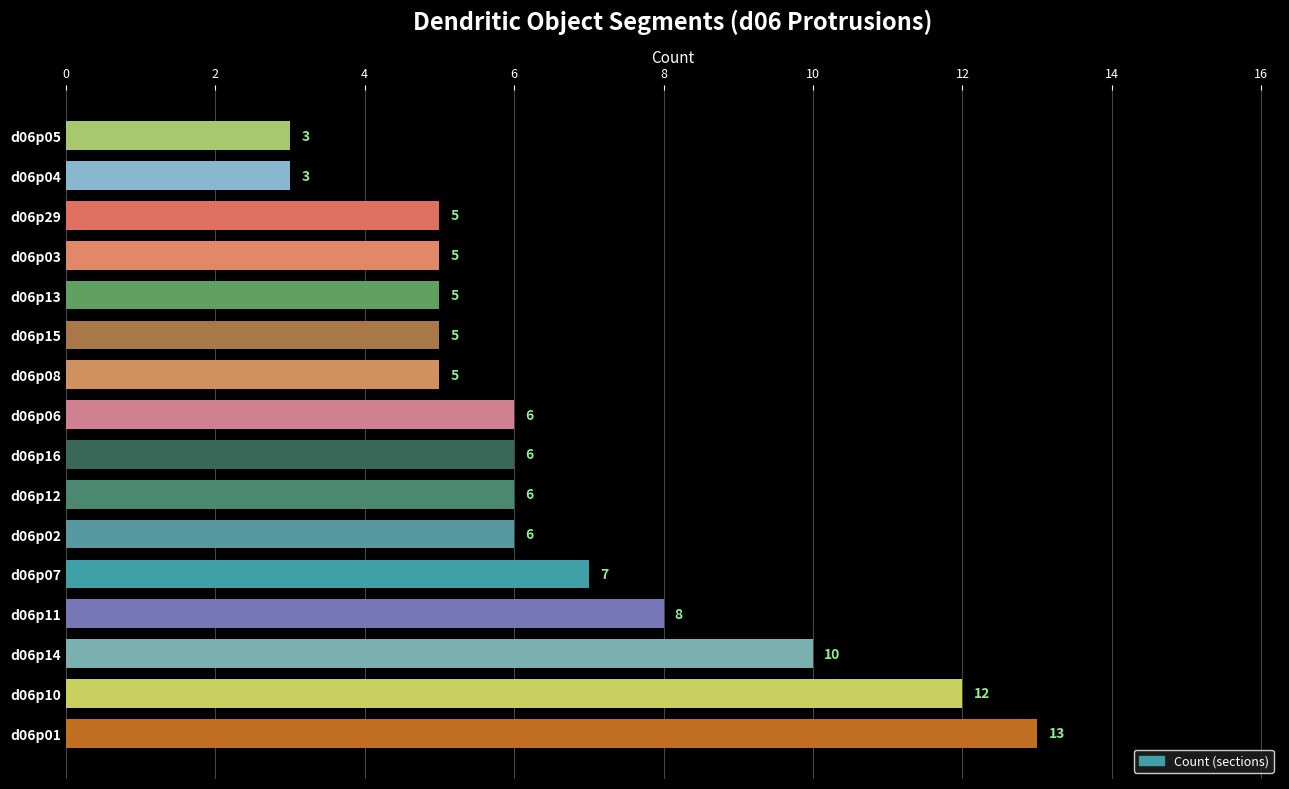

What is the ratio of the value at d06p16 to the value at d06p11?

0.8